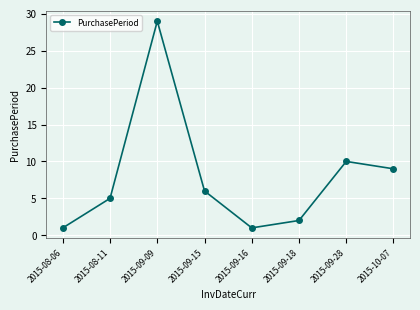

Count the number of data series in this chart.

1